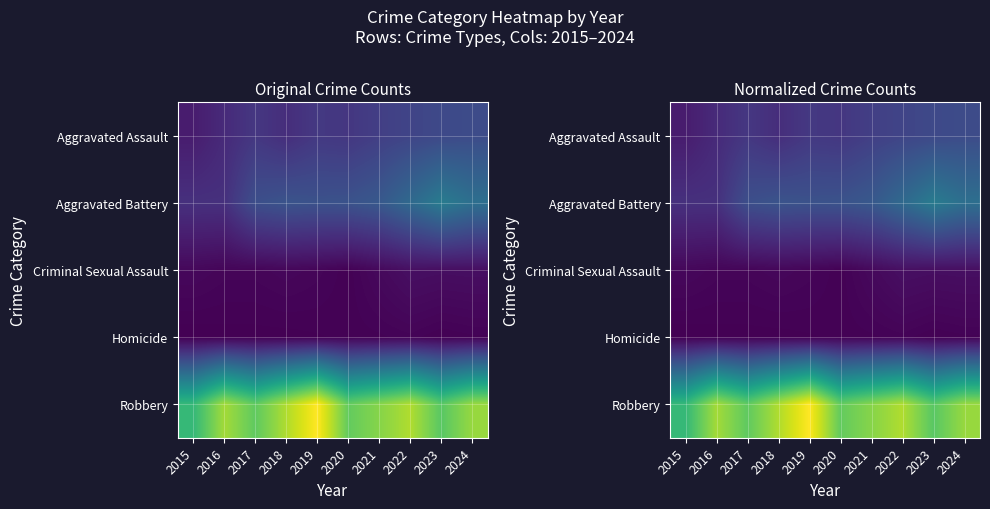

How many series are shown in this chart?

5